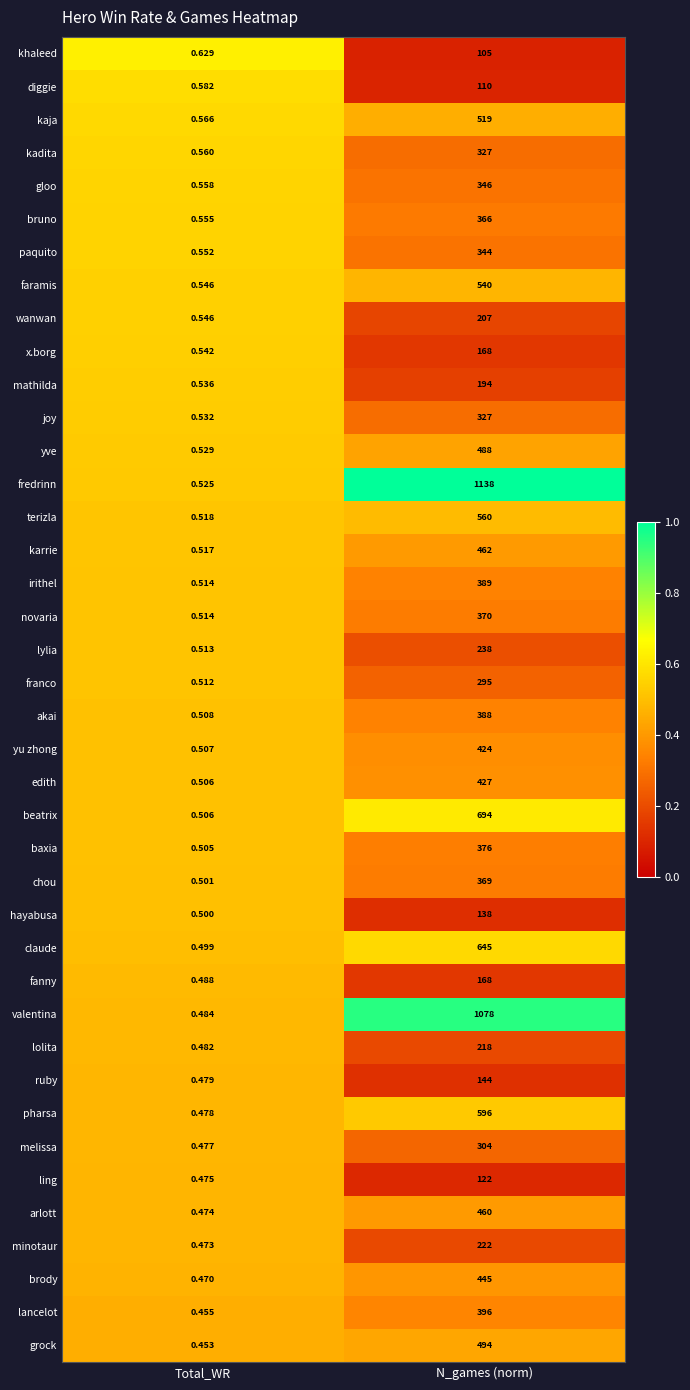

Between Total_WR and N_games (norm), which series saw the biggest shift?

fredrinn